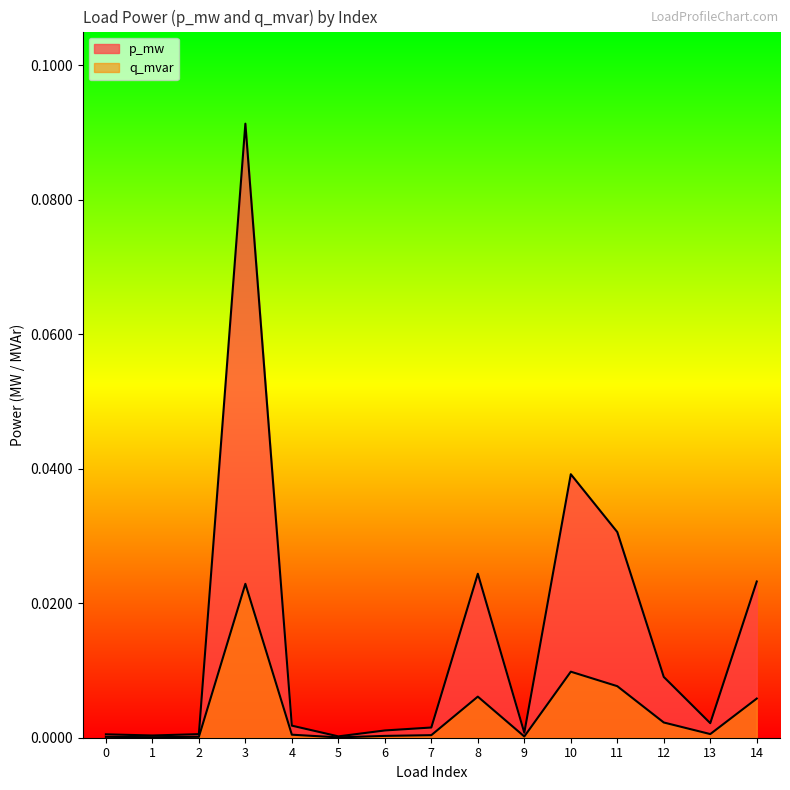

At which label does q_mvar reach its peak?

3